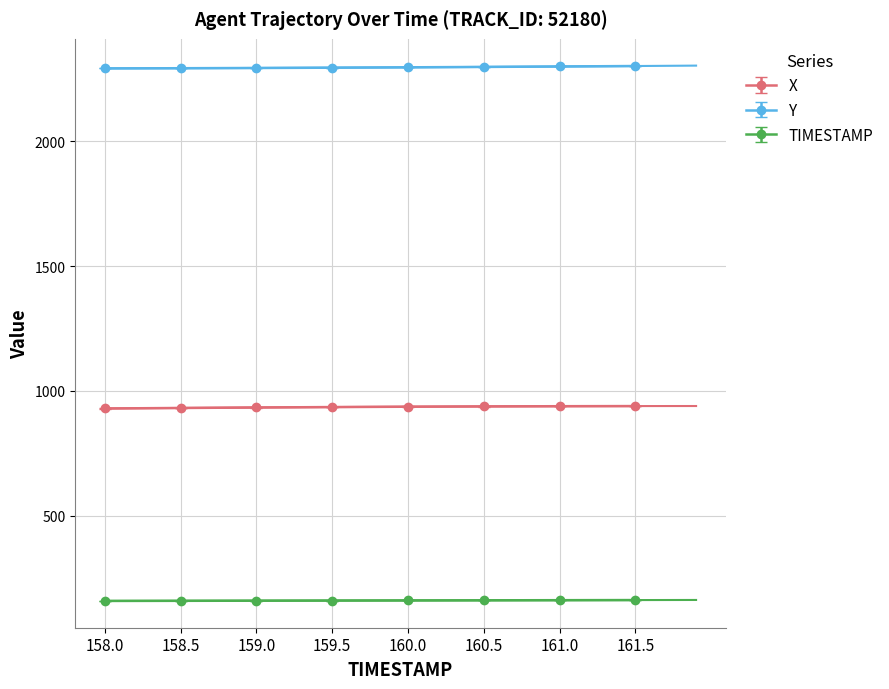

True or false: Y has more than 0 interior local peaks.

False